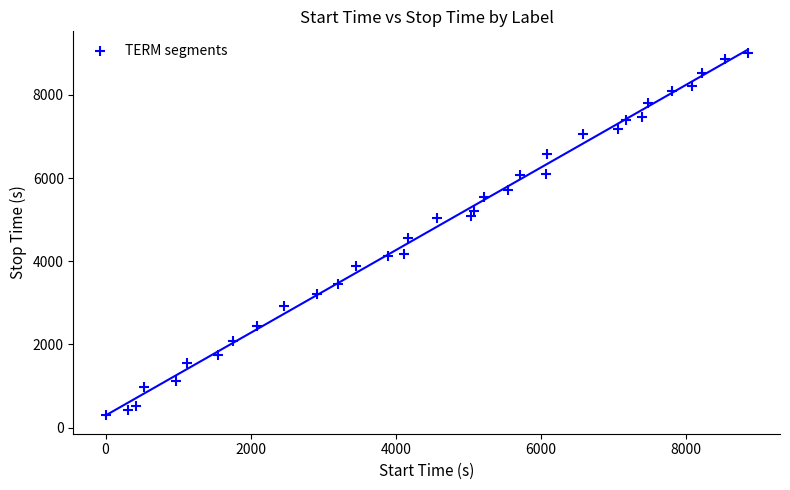

What is the range of X values (max minus min)?

8850